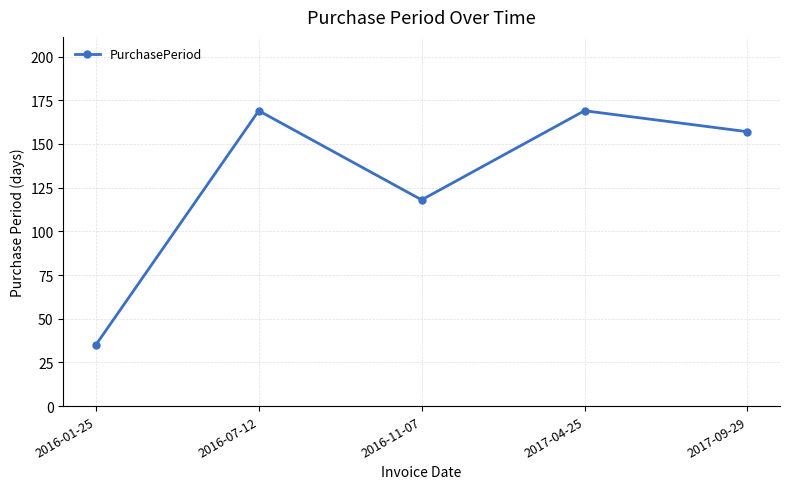

How many lines are shown in the chart?

1